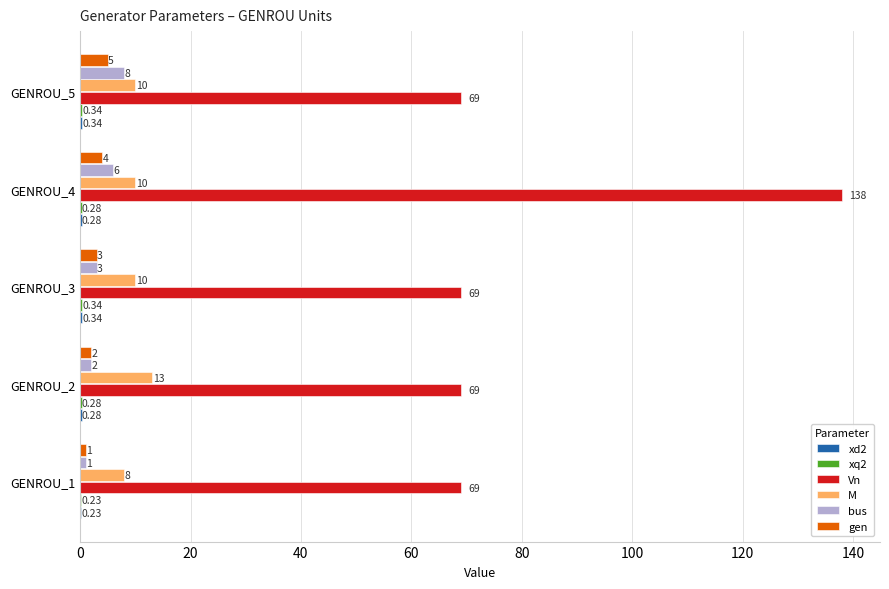

Between GENROU_1 and GENROU_5, which series saw the biggest shift?

bus